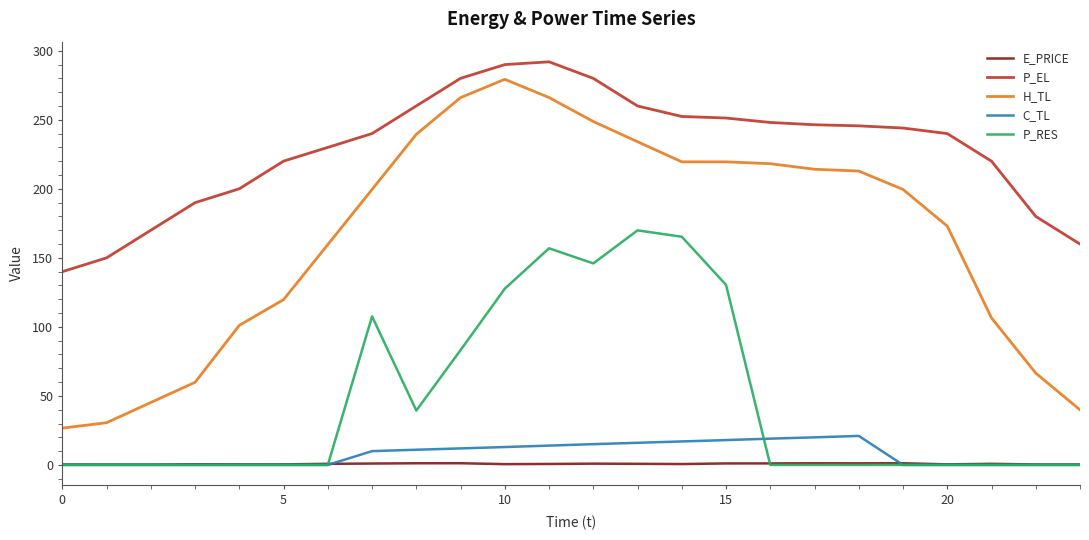

Which series has the largest range (max minus min)?

H_TL